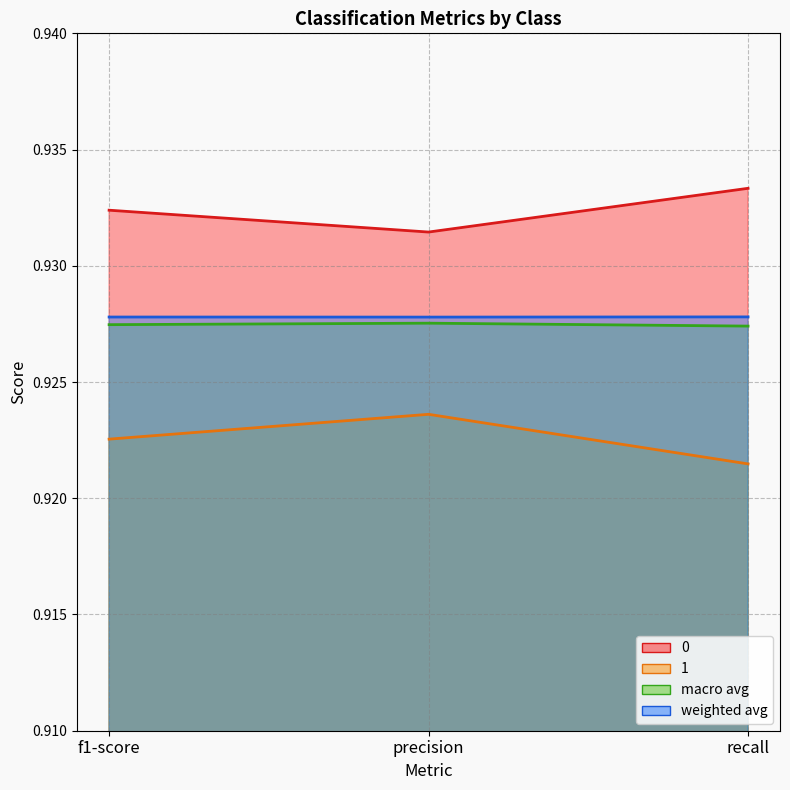

The 1 series shows 0.6 at f1-score. True or false?

False